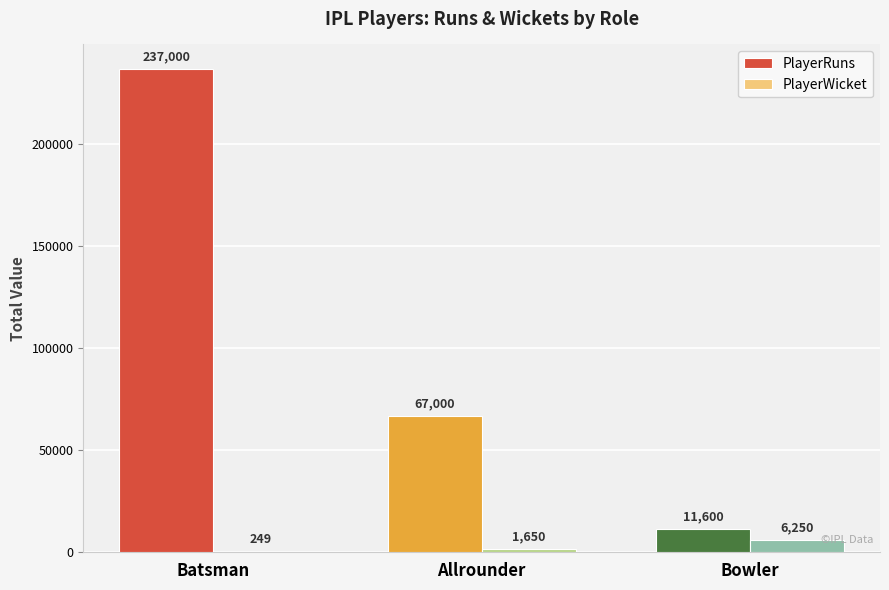

At which label is PlayerWicket closest to 3249?

Allrounder